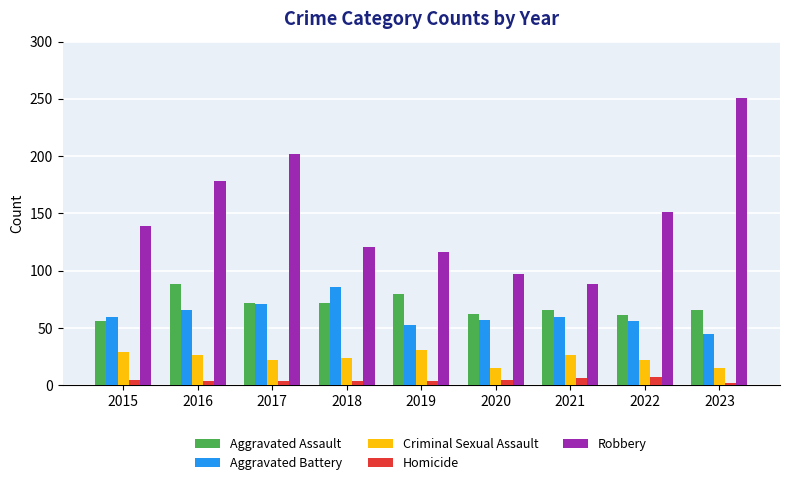

True or false: Robbery has a value of 178 at 2016.

True